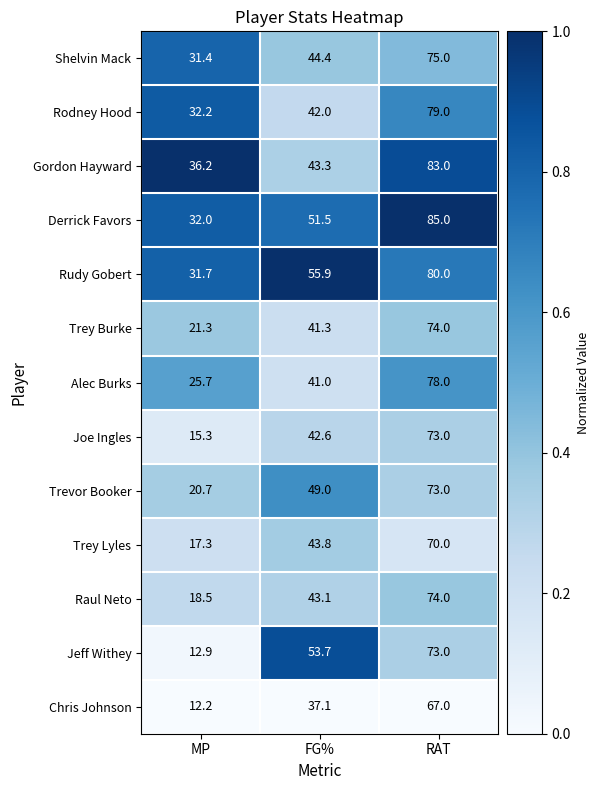

At which label does Trey Lyles first exceed 43?

FG%